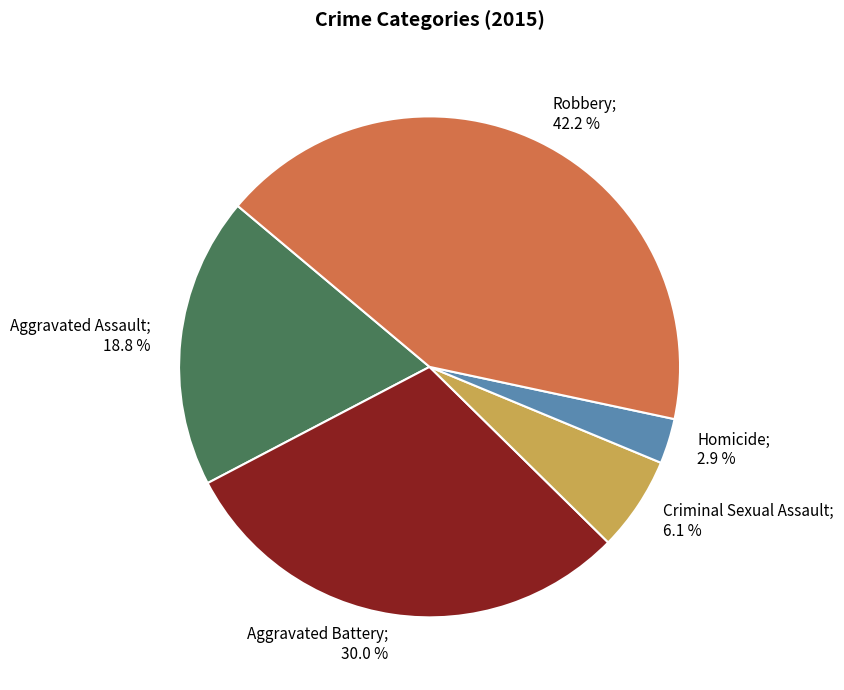

Does any single category account for the majority?

No